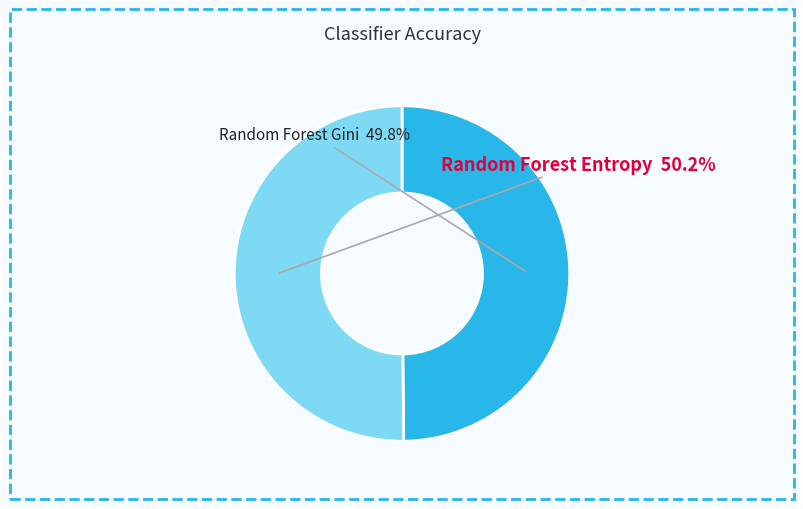

How many slices are in this pie chart?

2